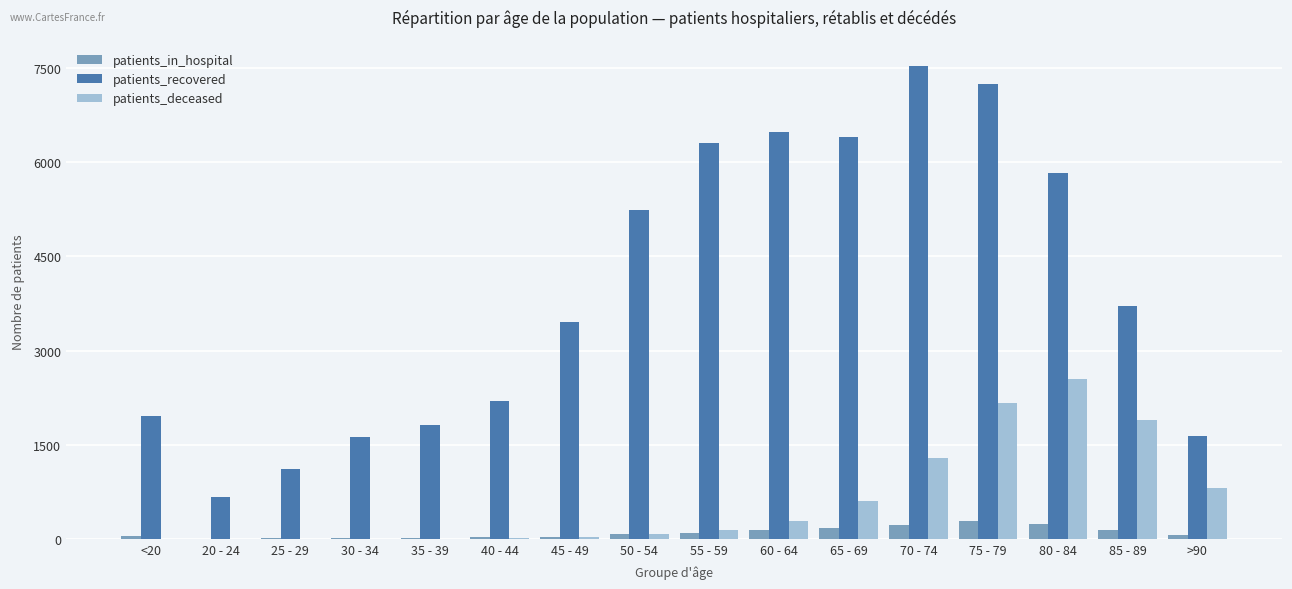

The value of patients_deceased at 65 - 69 is 612. True or false?

True